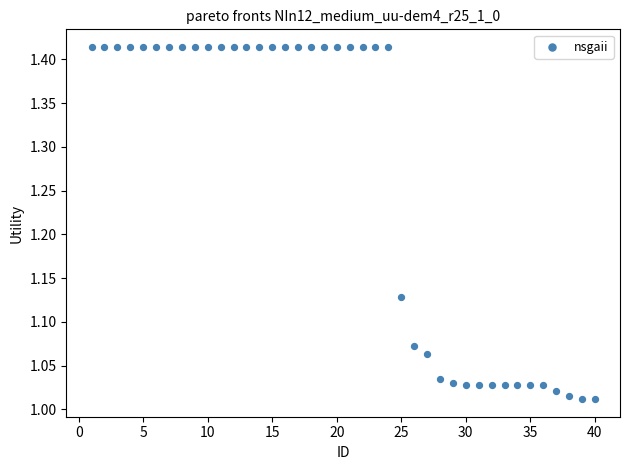

What is the range of Y values (max minus min)?

0.4